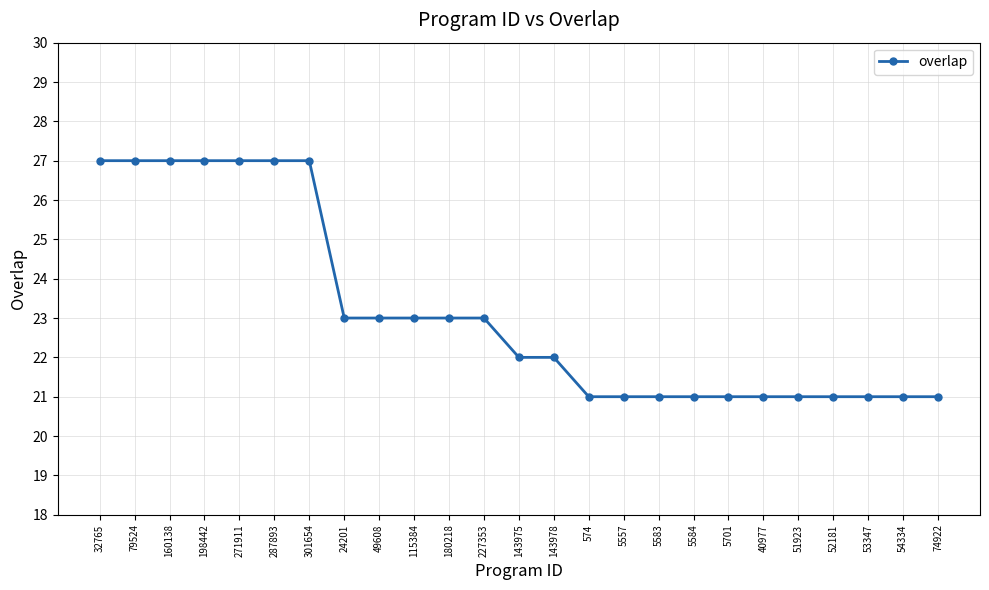

Count the values in the range 21 to 27.

25